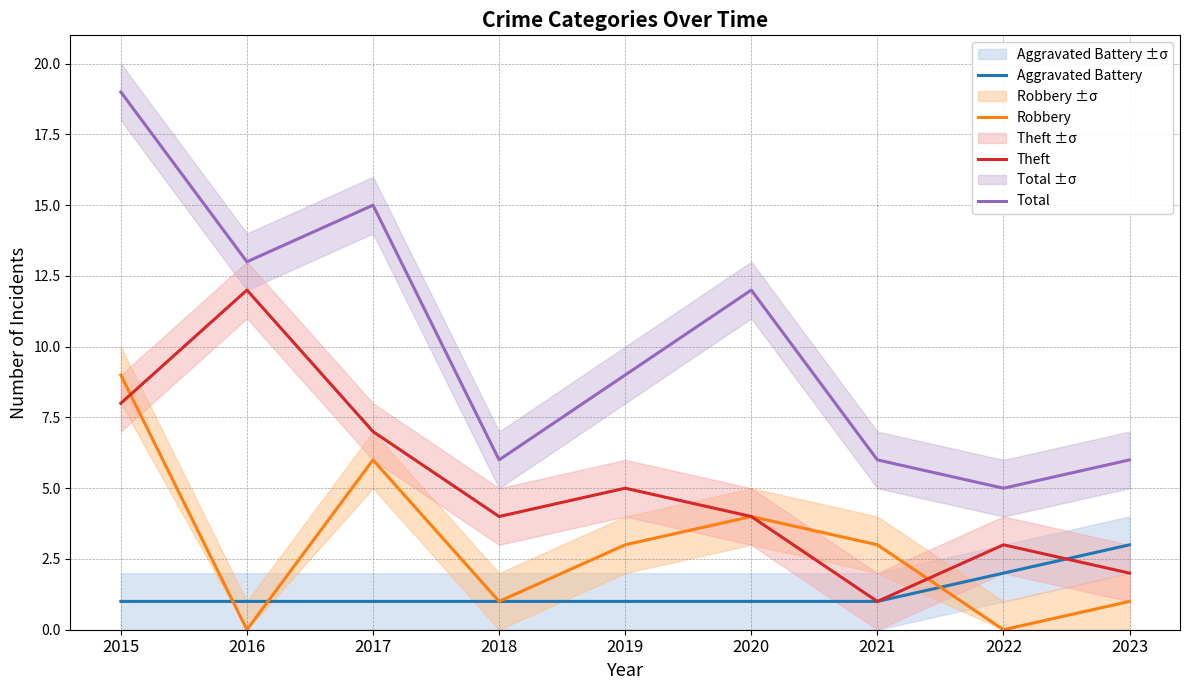

What is the maximum value for Theft?

12